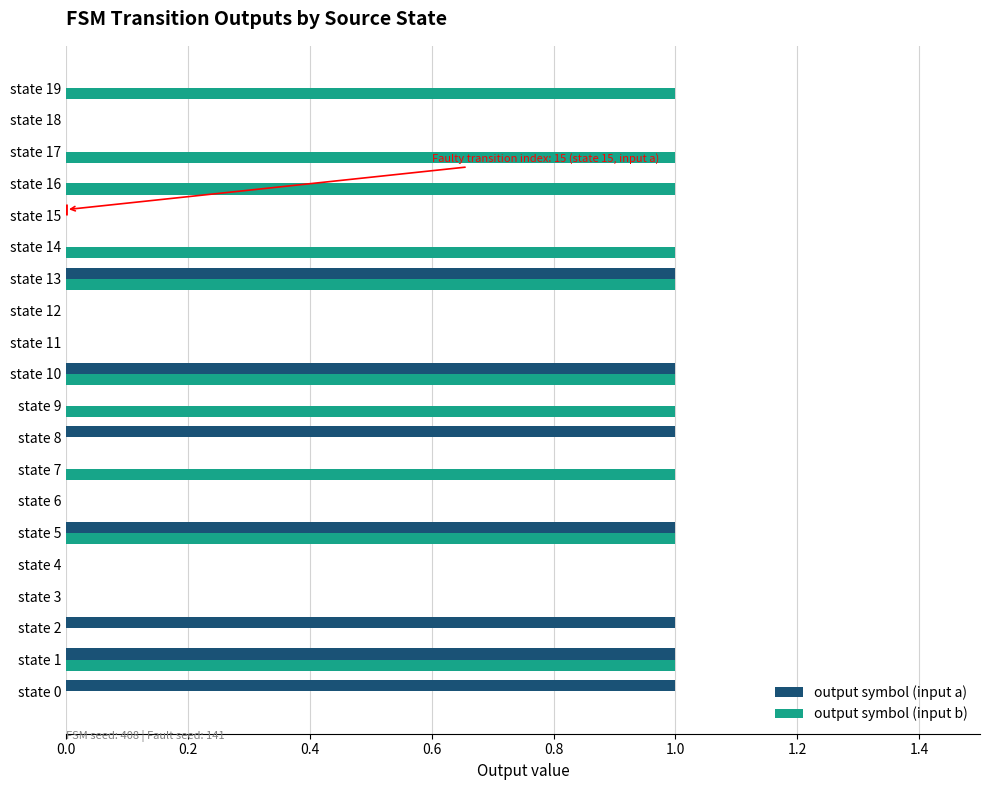

How many series are shown in this chart?

2